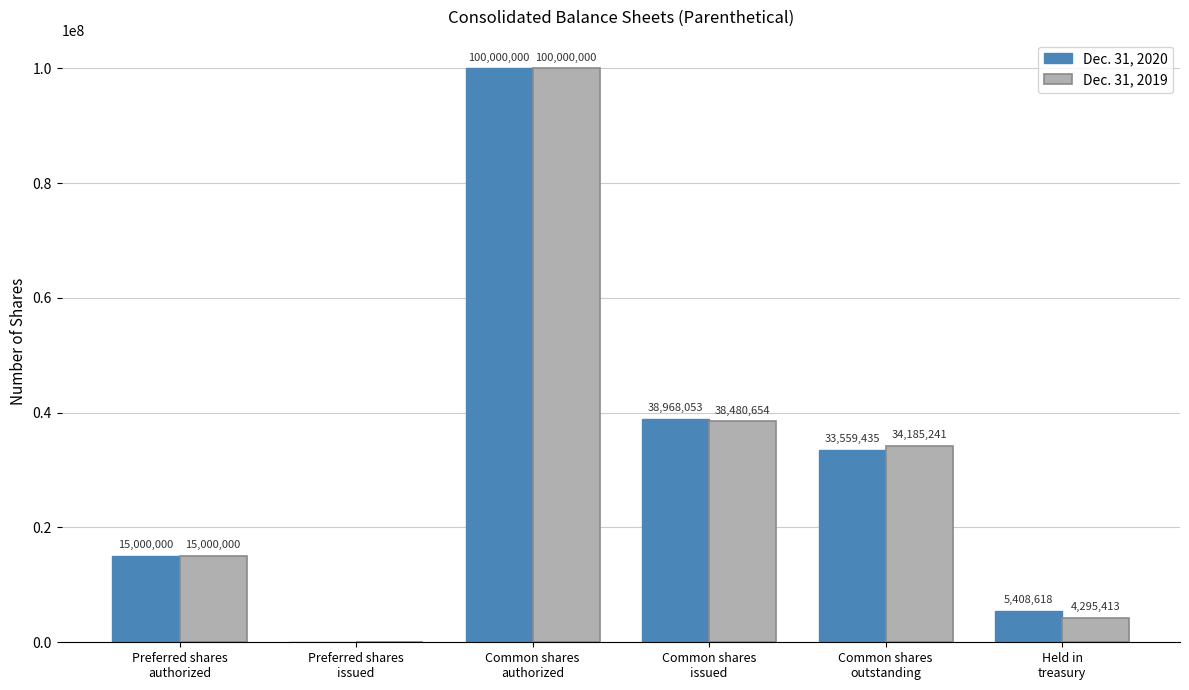

Count the number of data series in this chart.

2